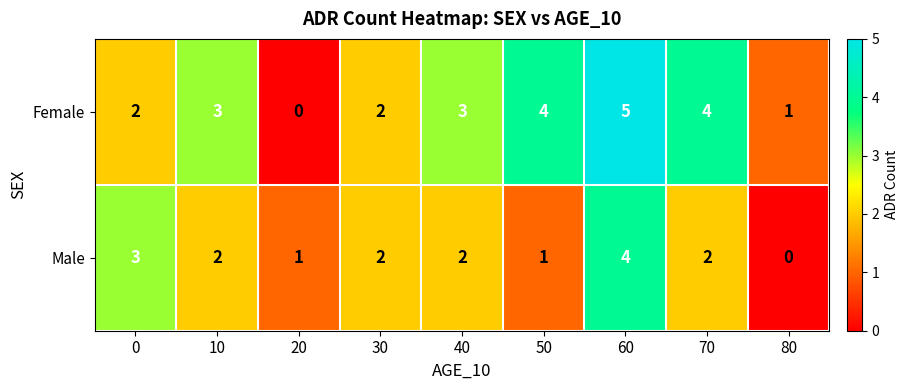

At which category is the sum across all series the highest?

60